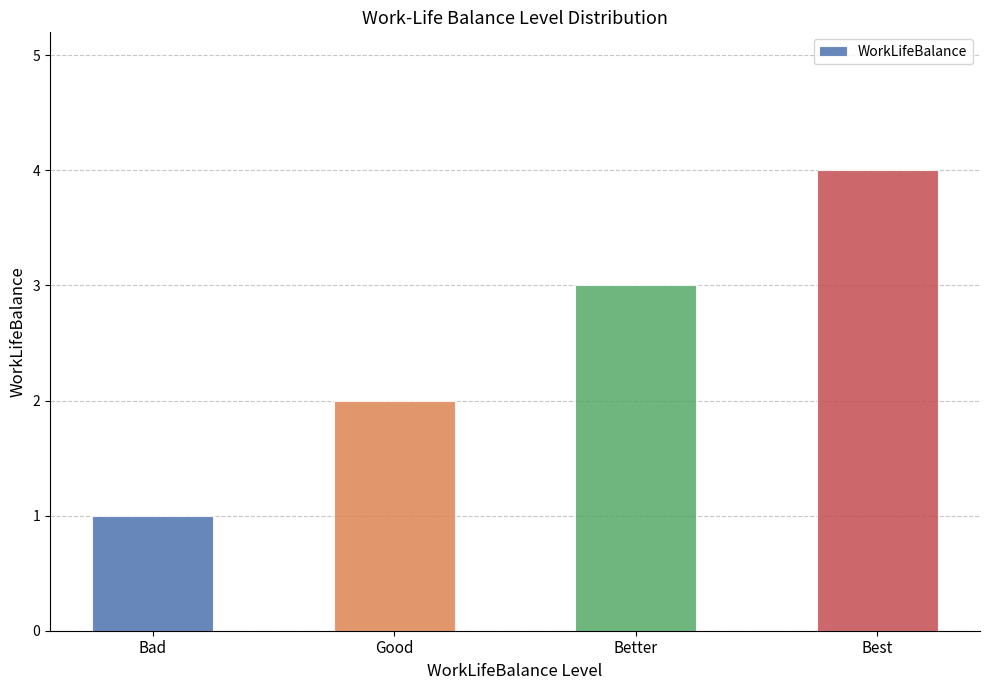

Rank the categories by value from lowest to highest.

Bad, Good, Better, Best